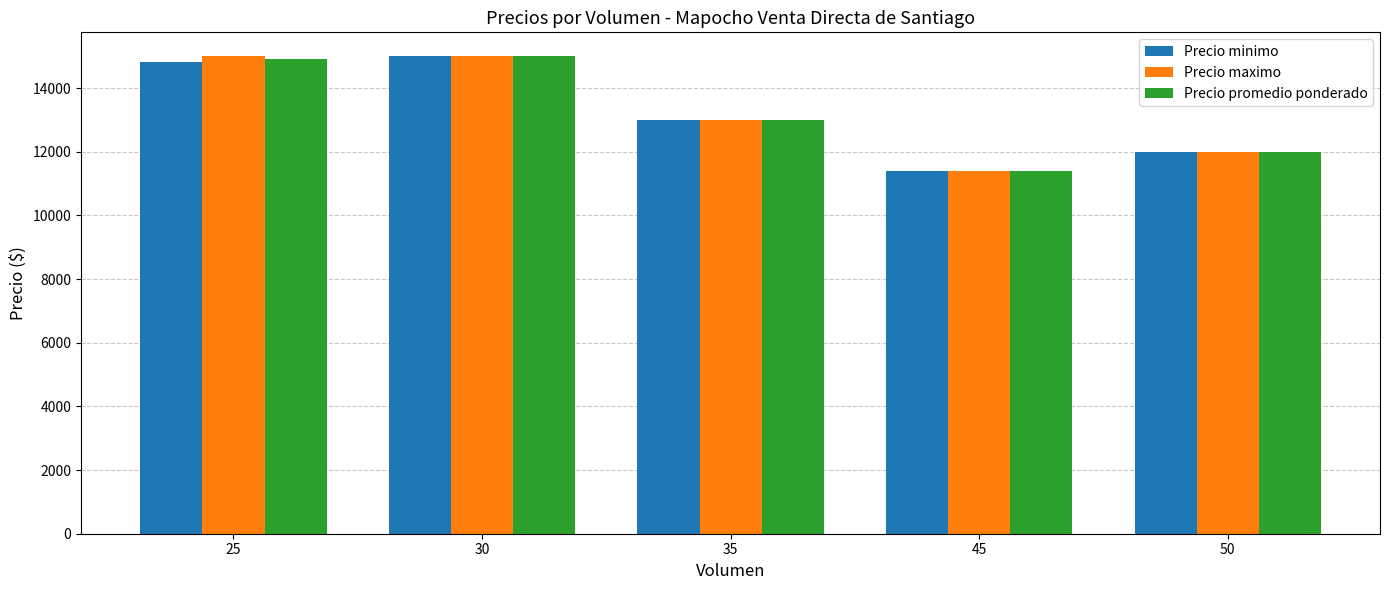

True or false: Precio promedio ponderado has a value of 20387.9 at 50.

False